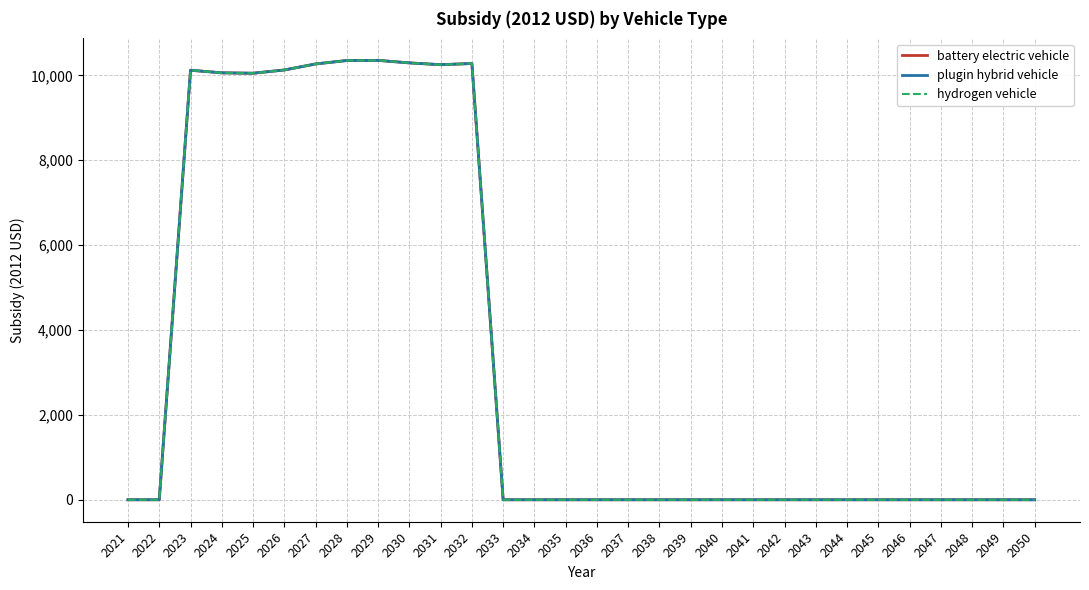

Does the chart have visible grid lines?

Yes